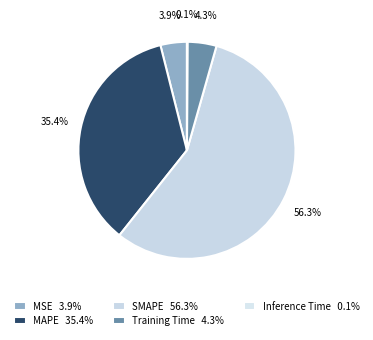

The Training Time slice represents 4% of the pie. True or false?

True